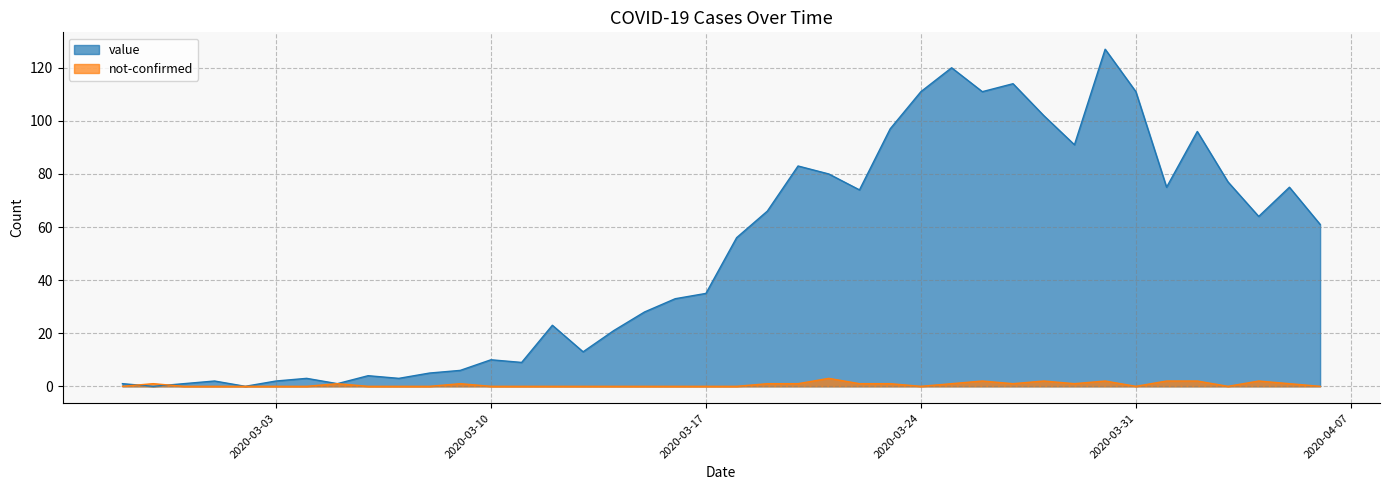

Is it true that not-confirmed equals 1 at 2020-03-23?

False